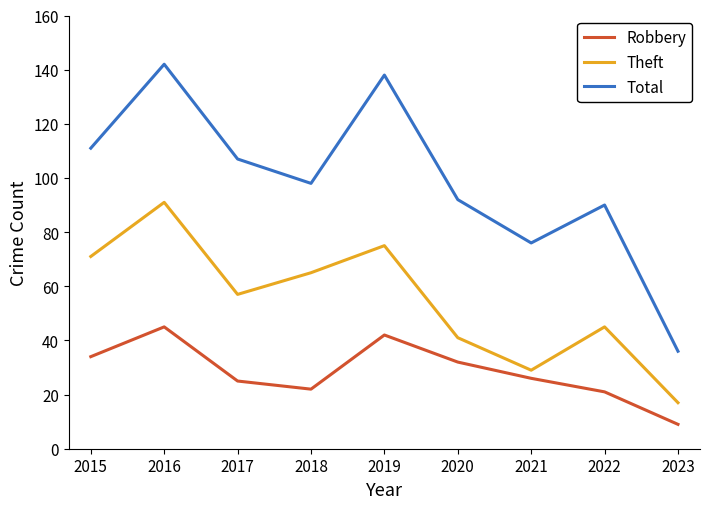

In Robbery, how many points are higher than both neighbors (excluding endpoints)?

2